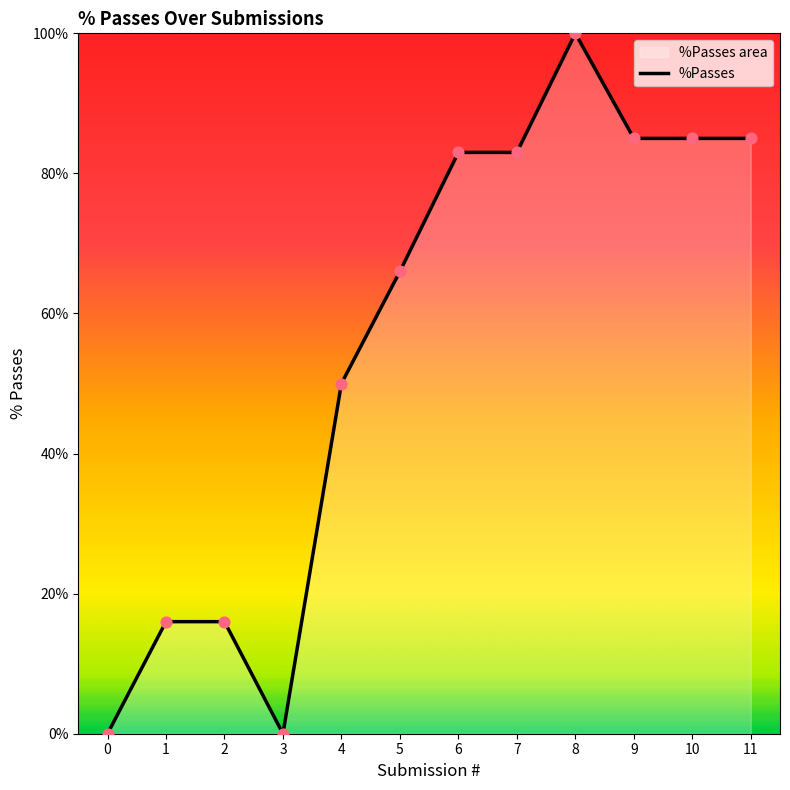

Between 2 and 3, which is larger?

2